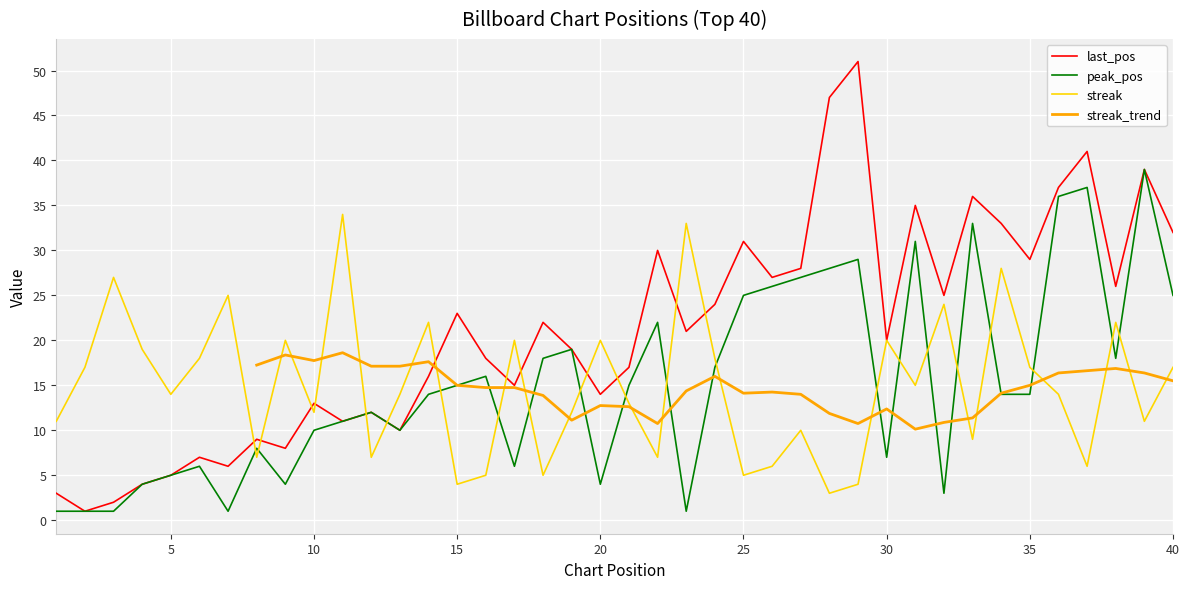

Read the last_pos value at 31, to the nearest 10.

40